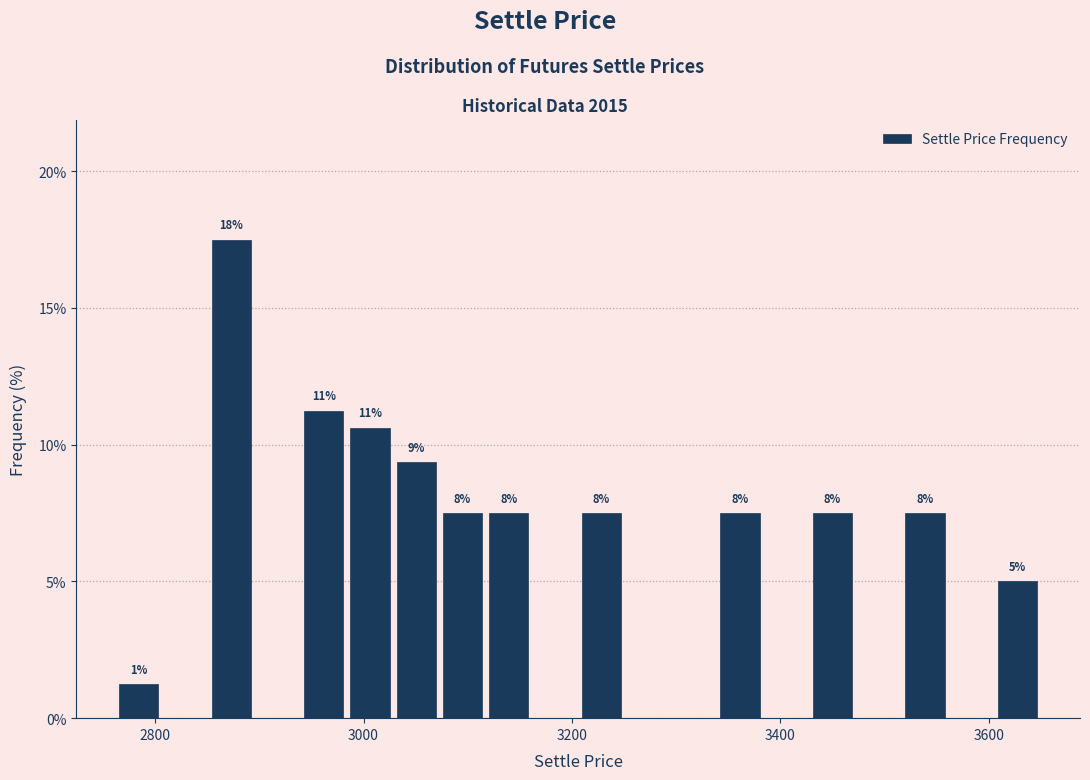

Around what value on the x-axis is the tallest bar? Give the approximate position of its centre, as read against the axis.

2880